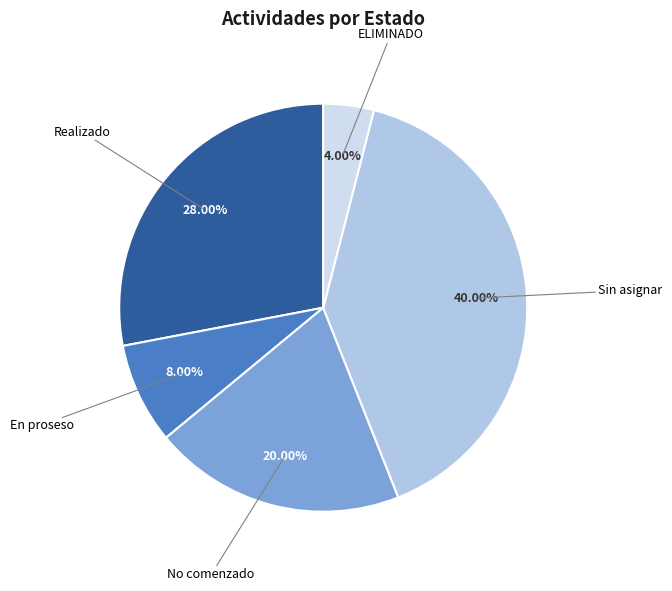

What percentage do En proseso and Sin asignar together represent?

48.0%